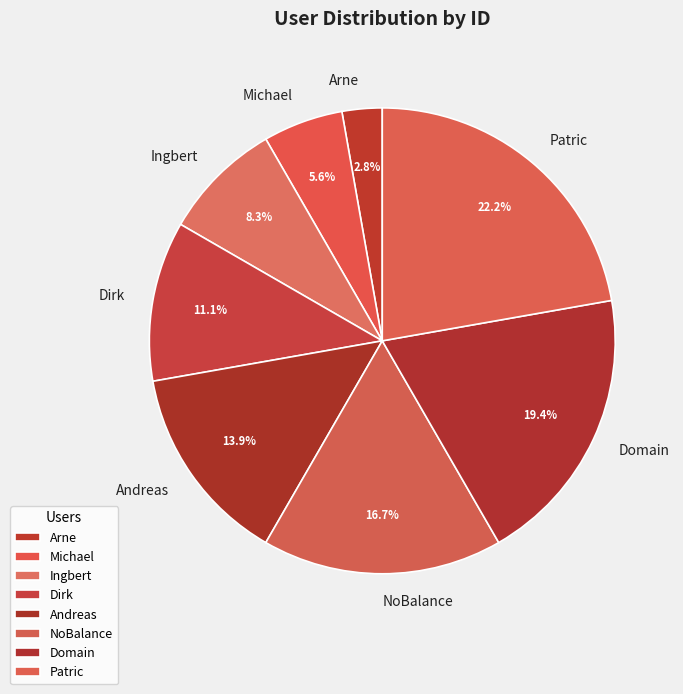

What is the largest slice in the pie chart?

Patric